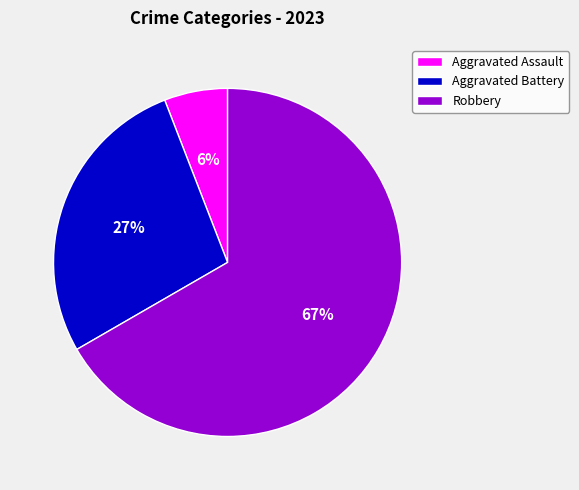

How many slices are in this pie chart?

3